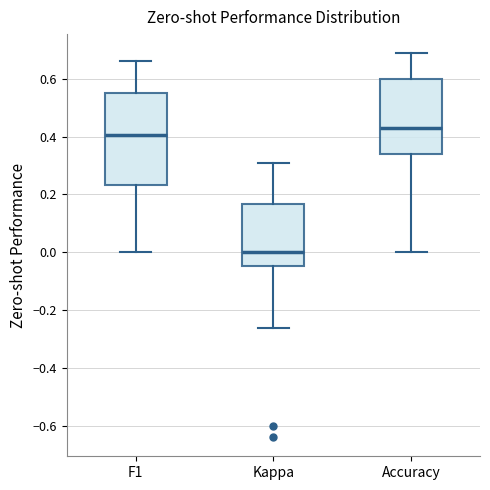

Where does the upper whisker of the box for F1 end on the y-axis? The values are not printed on the chart, so give them approximately, as read against the axis.

0.66